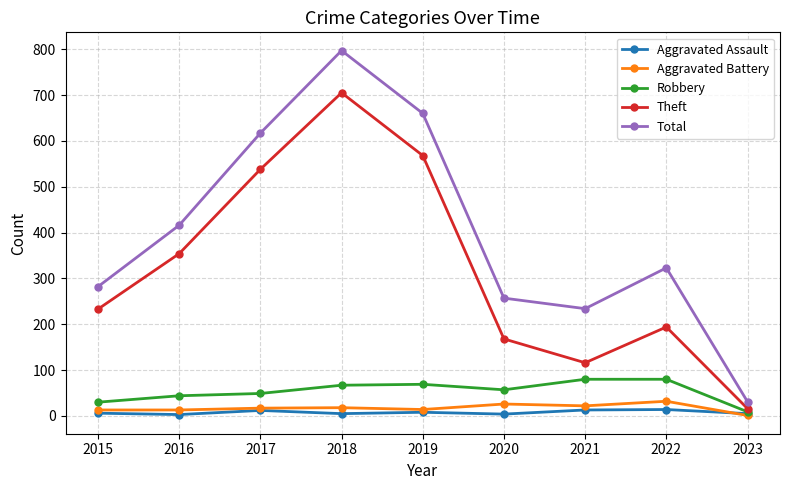

True or false: Total and Aggravated Assault cross at least once.

False